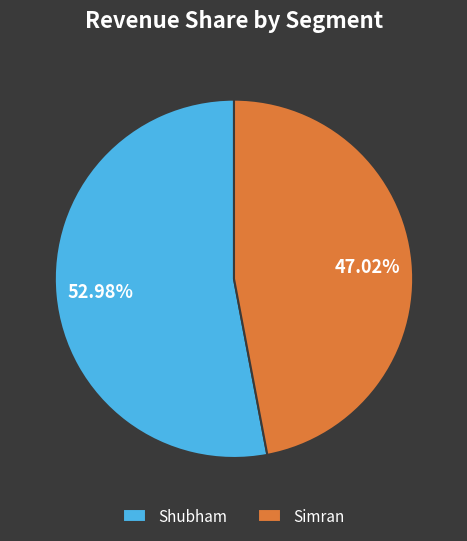

What percentage is NOT represented by Simran?

53.0%